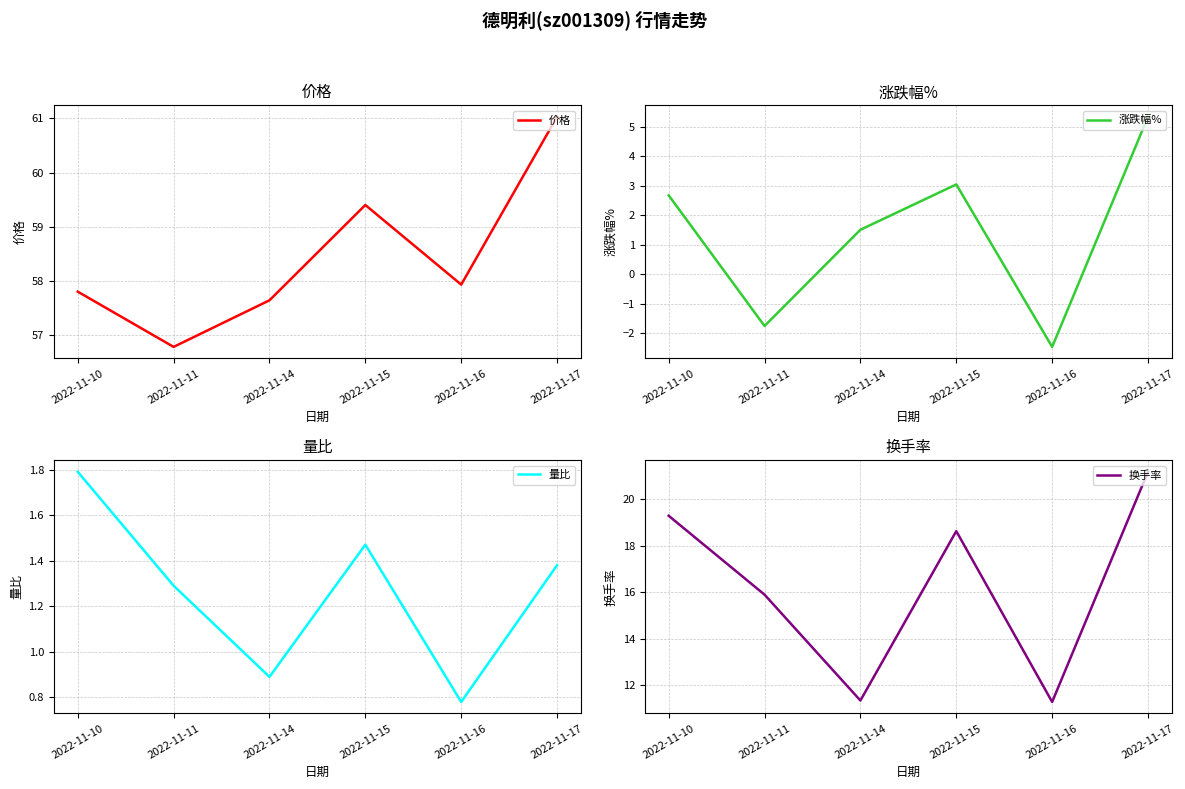

Reading right to left, extract all data points from this chart.

价格: 2022-11-17=61.0	2022-11-16=57.9	2022-11-15=59.4	2022-11-14=57.6	2022-11-11=56.8	2022-11-10=57.8
涨跌幅%: 2022-11-17=5.3	2022-11-16=-2.5	2022-11-15=3.0	2022-11-14=1.5	2022-11-11=-1.8	2022-11-10=2.7
量比: 2022-11-17=1.4	2022-11-16=0.8	2022-11-15=1.5	2022-11-14=0.9	2022-11-11=1.3	2022-11-10=1.8
换手率: 2022-11-17=21.2	2022-11-16=11.3	2022-11-15=18.6	2022-11-14=11.3	2022-11-11=15.9	2022-11-10=19.3